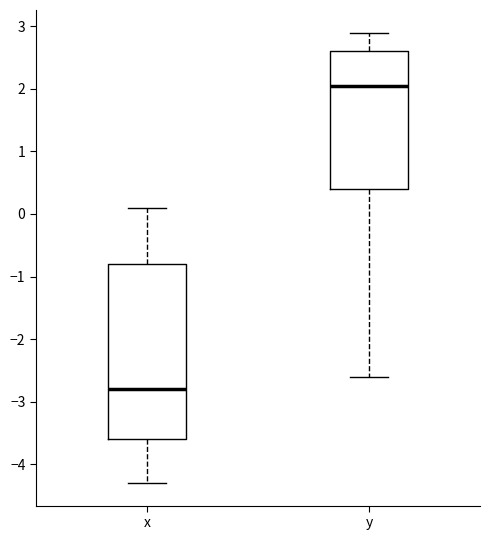

Reading left to right, read every box against the y-axis: the position of its median line, the range the box covers, and the ends of its whiskers. The values are not printed on the chart, so give them approximately, as read against the axis.

x: median -2.8, box -3.6 to -0.8, whiskers -4.3 to 0.1
y: median 2.1, box 0.4 to 2.6, whiskers -2.6 to 2.9